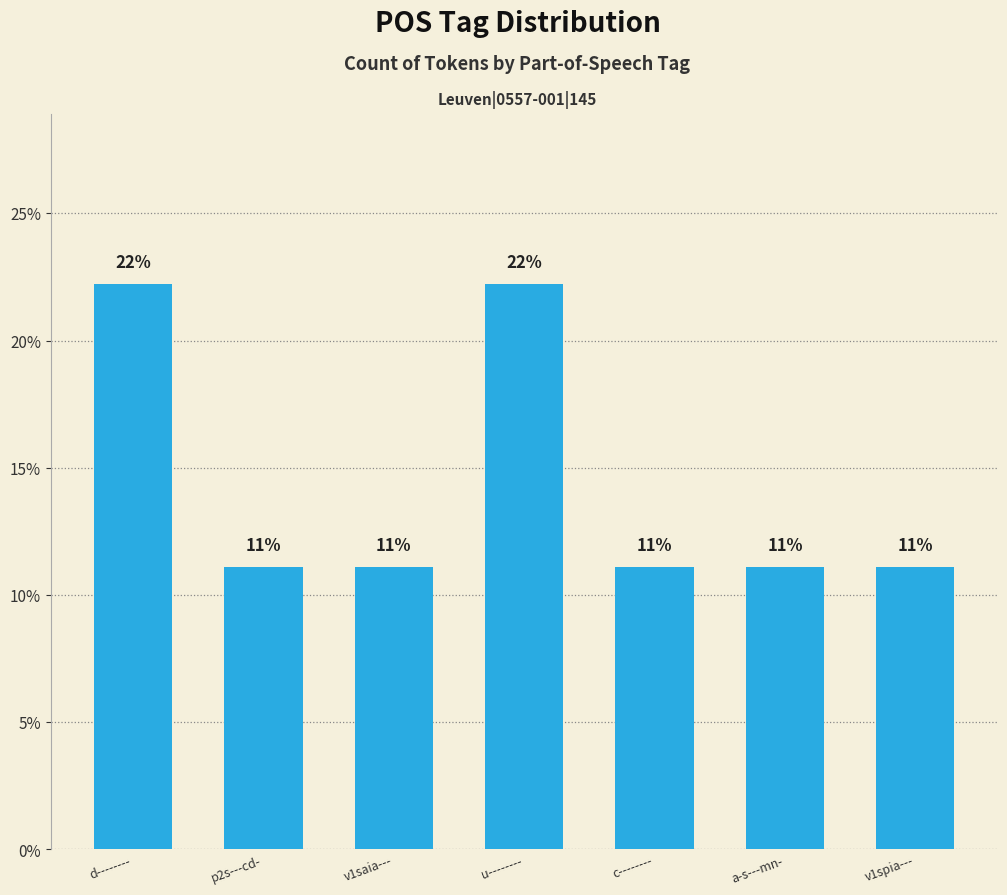

How many bars are there in total?

7